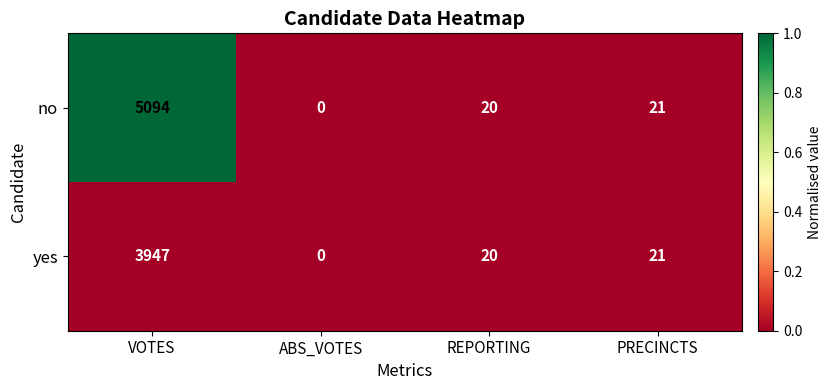

What is the total value across all series at VOTES?

9041